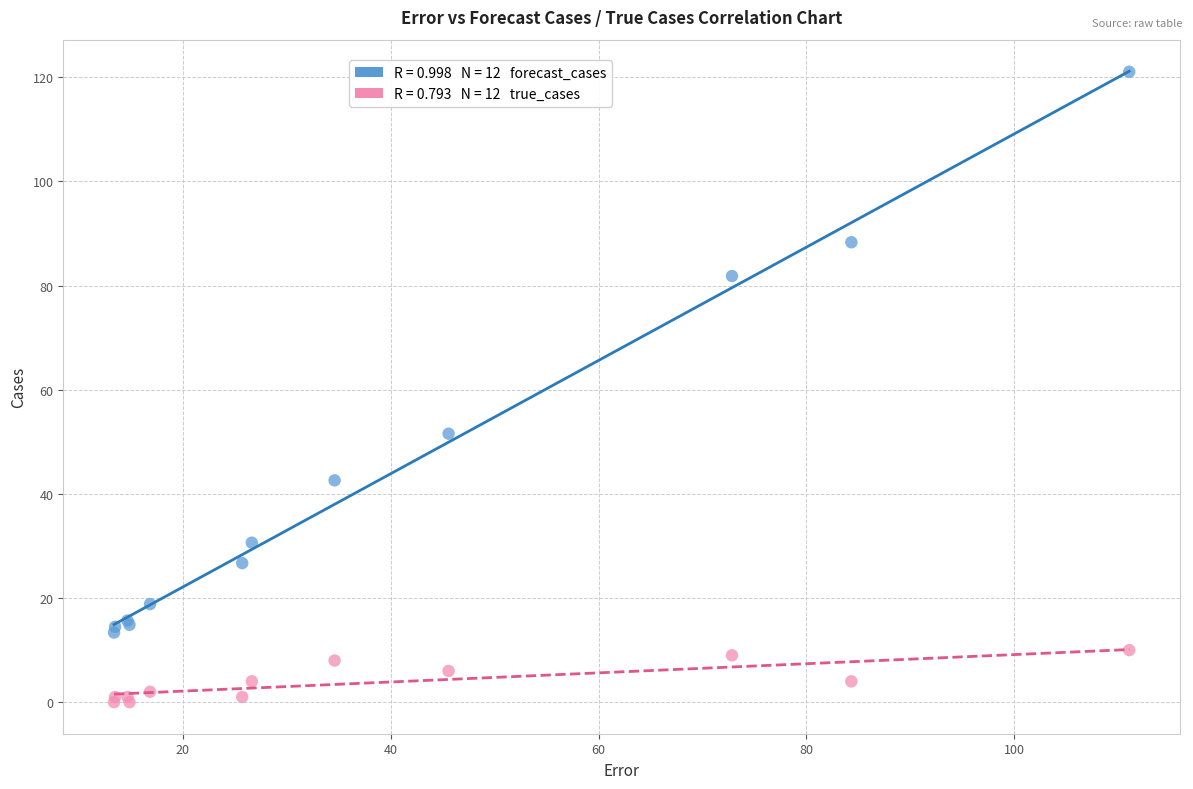

Across all series, what Y value is closest to 60?

51.6